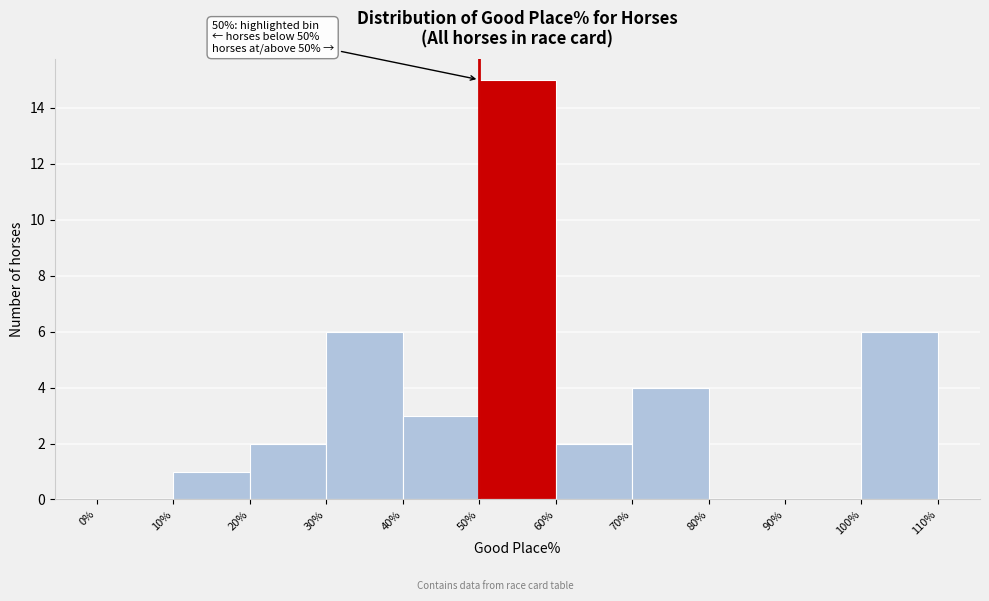

Which range on the x-axis has the tallest bar?

50% to 60%